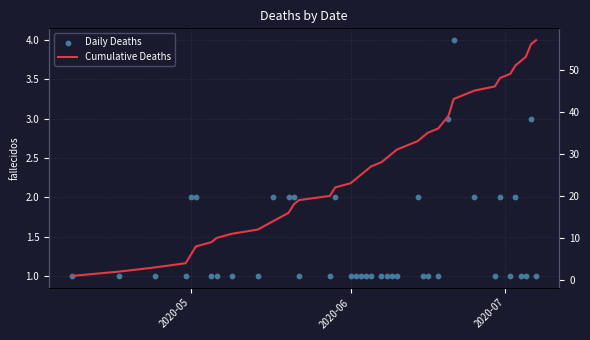

Is the value of Daily Deaths at 2020-07 greater than the value of Cumulative Deaths at 16?

No